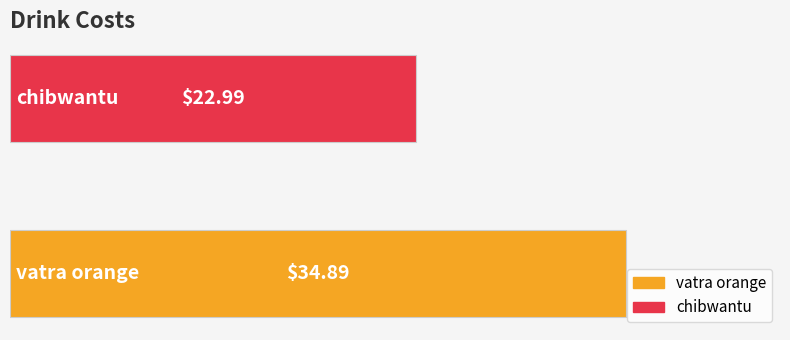

What is the sum of all values?

57.9